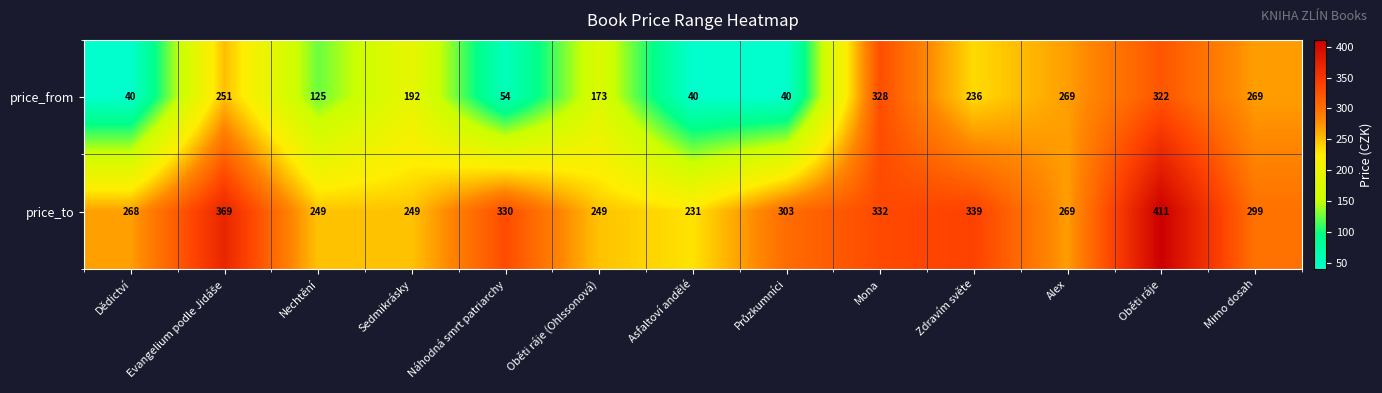

The value of price_from at Mona is 196. True or false?

False